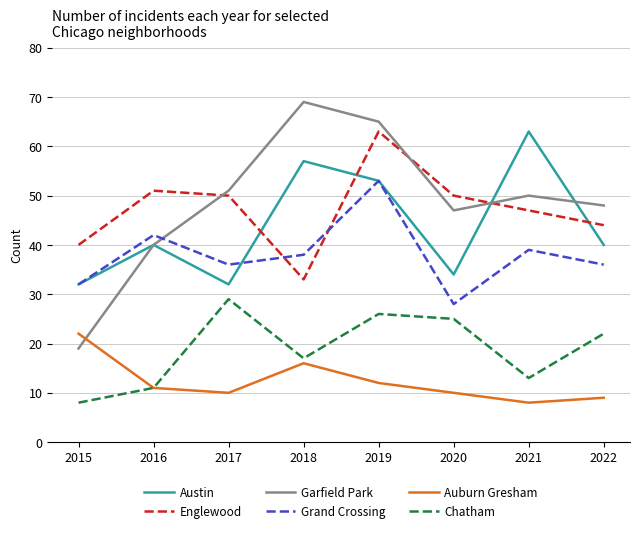

Does the chart display data point markers on the line(s)?

No